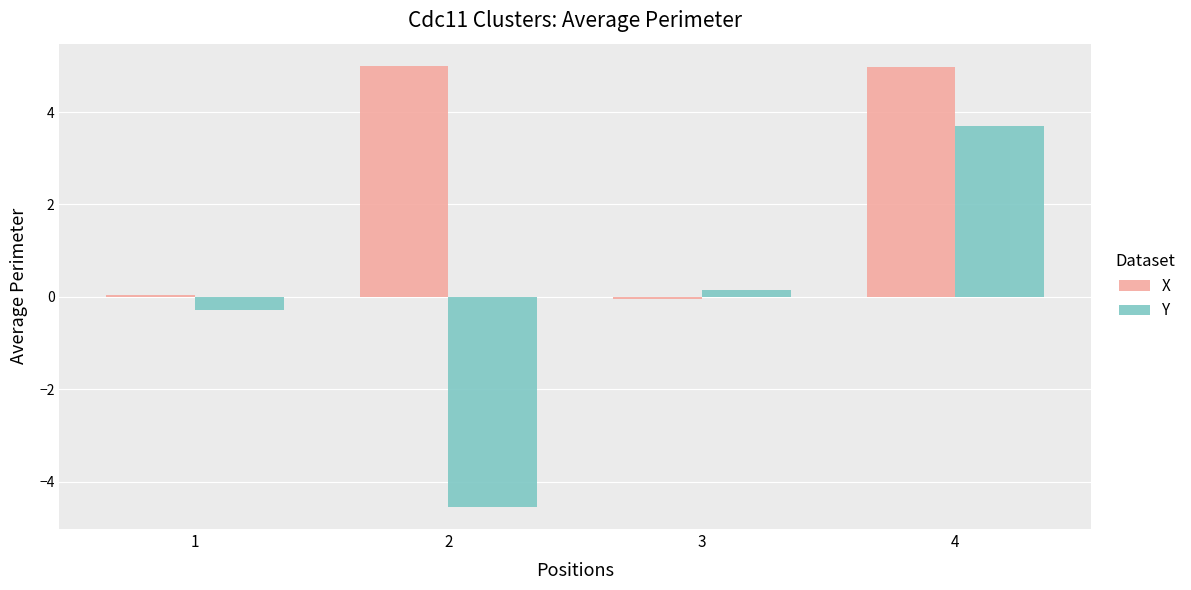

What is the difference between the second highest and second lowest values in the X series?

4.9